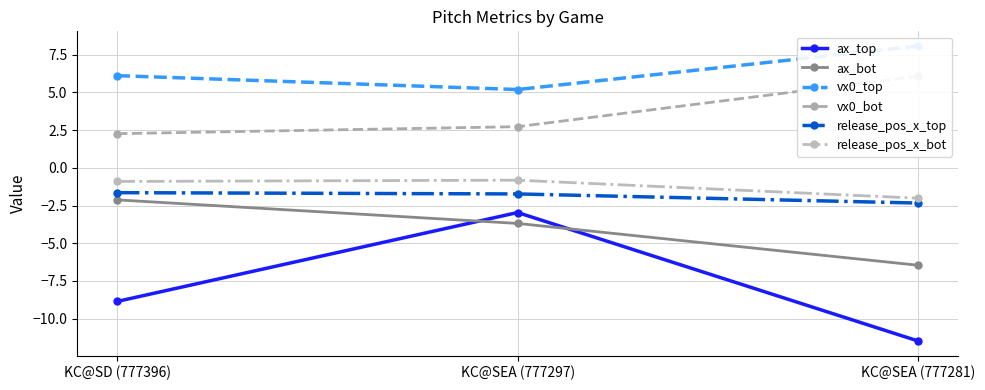

How many lines are shown in the chart?

6